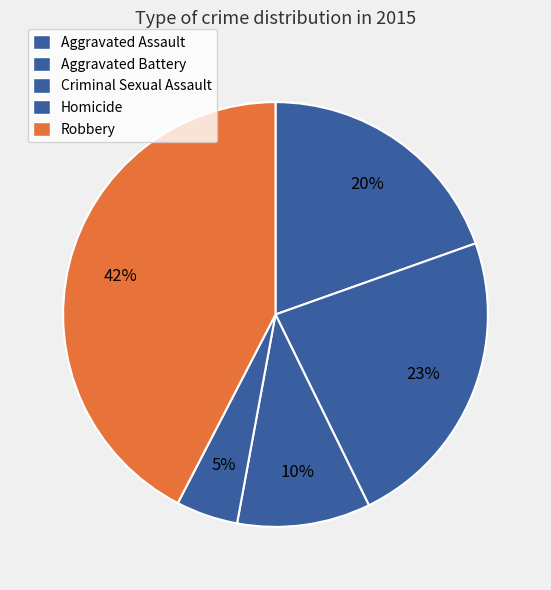

The Criminal Sexual Assault slice represents 1% of the pie. True or false?

False